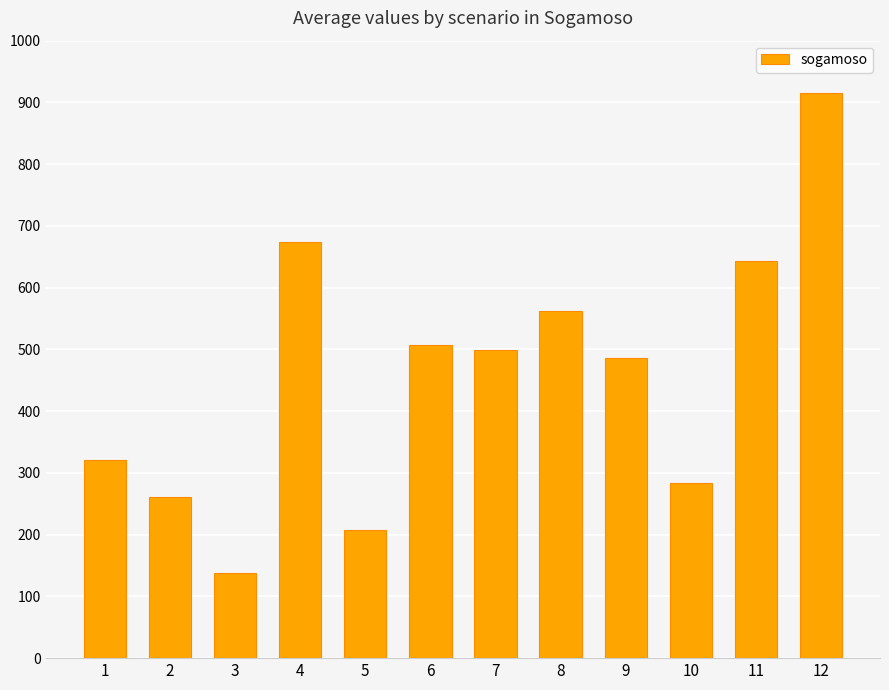

What is the difference between the second highest and second lowest values?

466.1